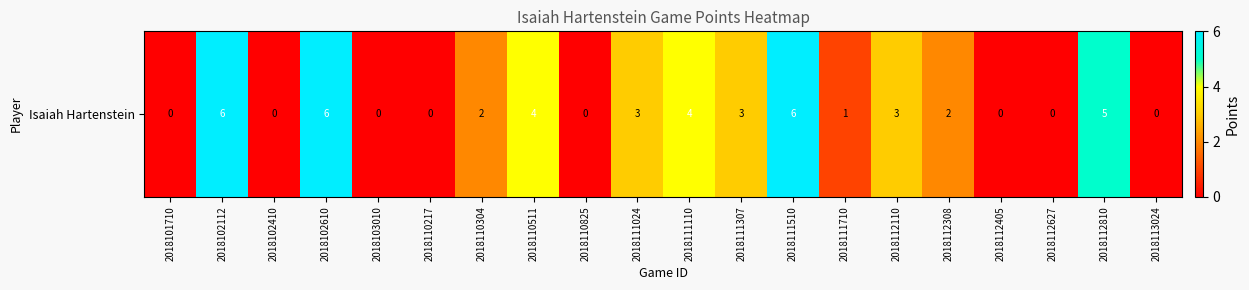

List the labels in order of value, largest first.

2018102112, 2018102610, 2018111510, 2018112810, 2018110511, 2018111110, 2018111024, 2018111307, 2018112110, 2018110304, 2018112308, 2018111710, 2018101710, 2018102410, 2018103010, 2018110217, 2018110825, 2018112405, 2018112627, 2018113024